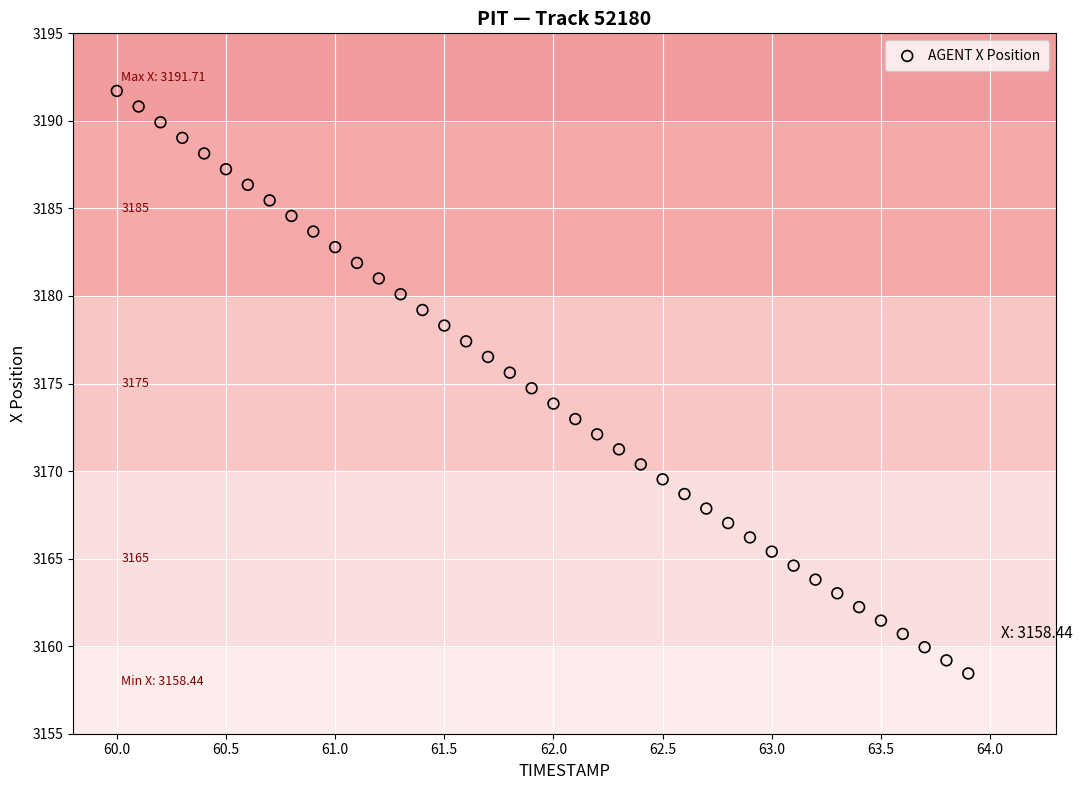

What is the range of X values (max minus min)?

3.9